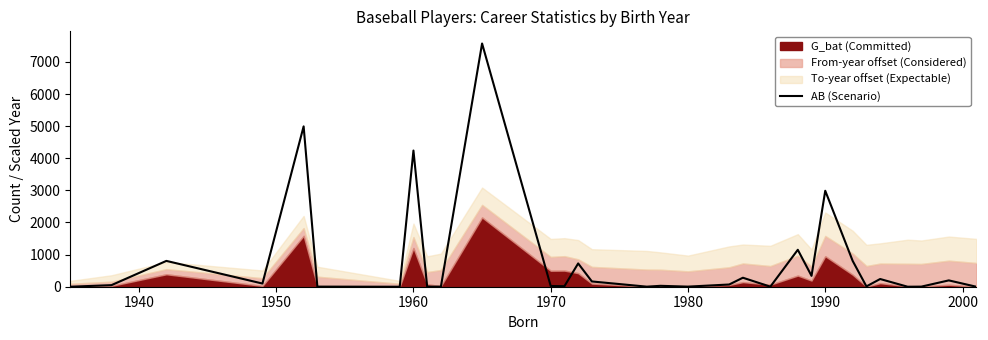

What is the sum of all values?

24806